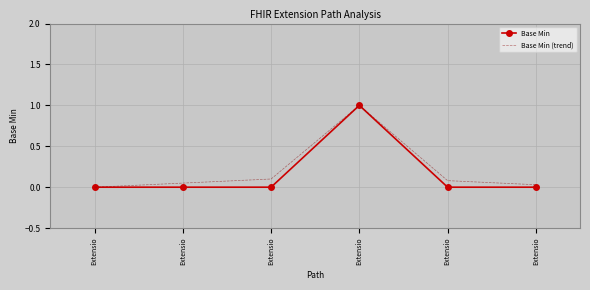

True or false: Base Min (trend) and Base Min cross at least once.

False